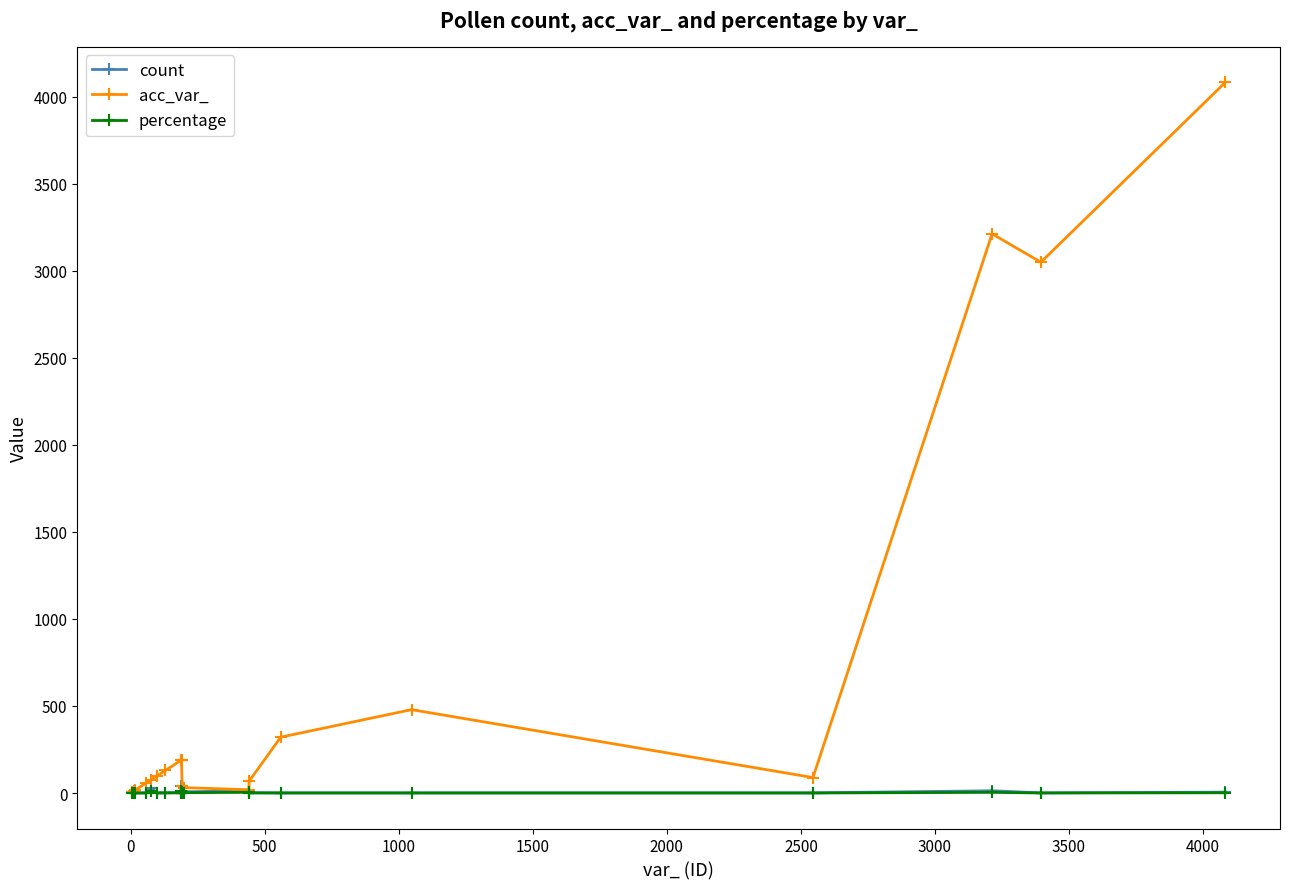

True or false: acc_var_ has more than 0 points higher than both neighbors.

True